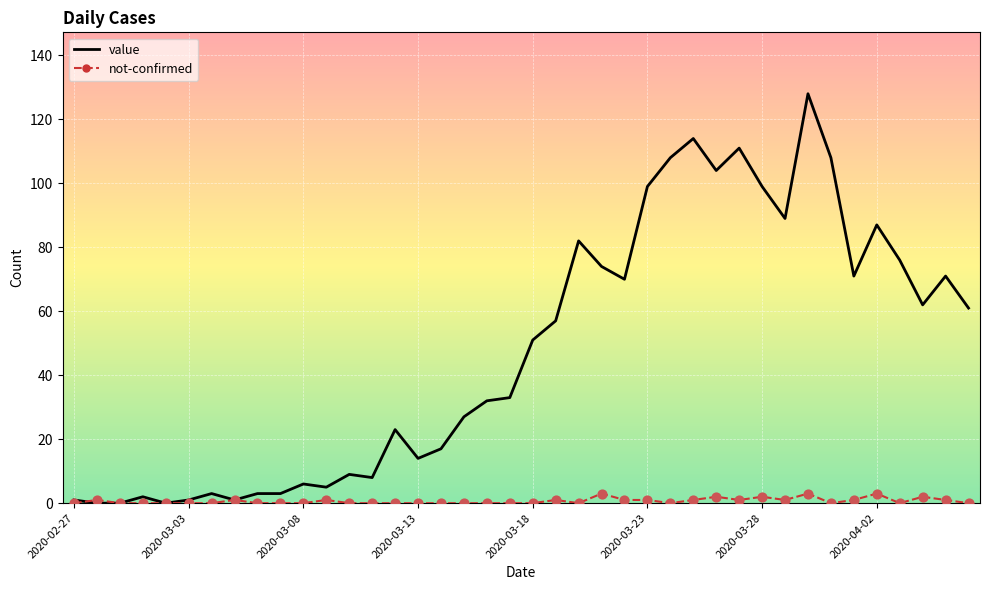

What are all the series names shown in the legend?

value, not-confirmed